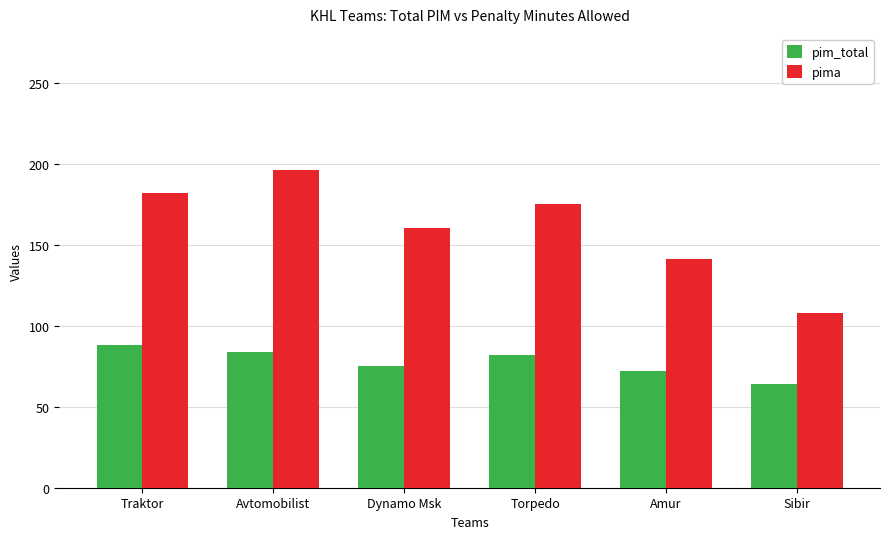

How many groups of bars are there?

6